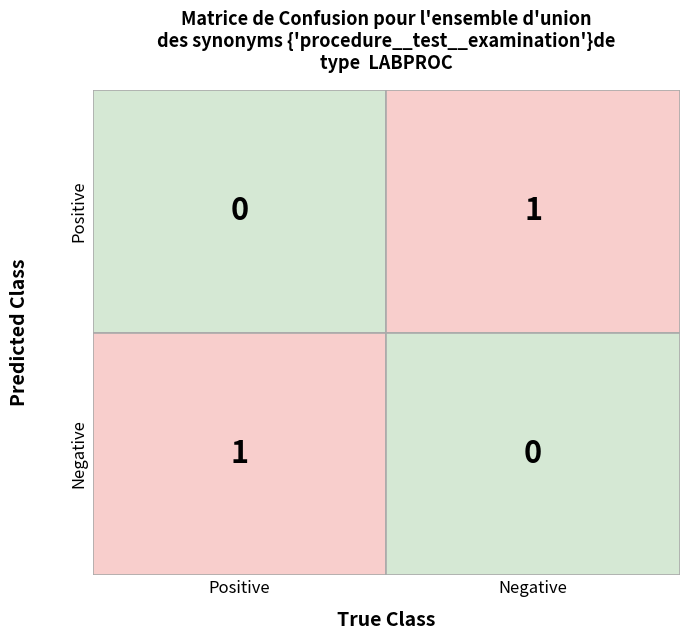

How many values are between 0 and 1?

4